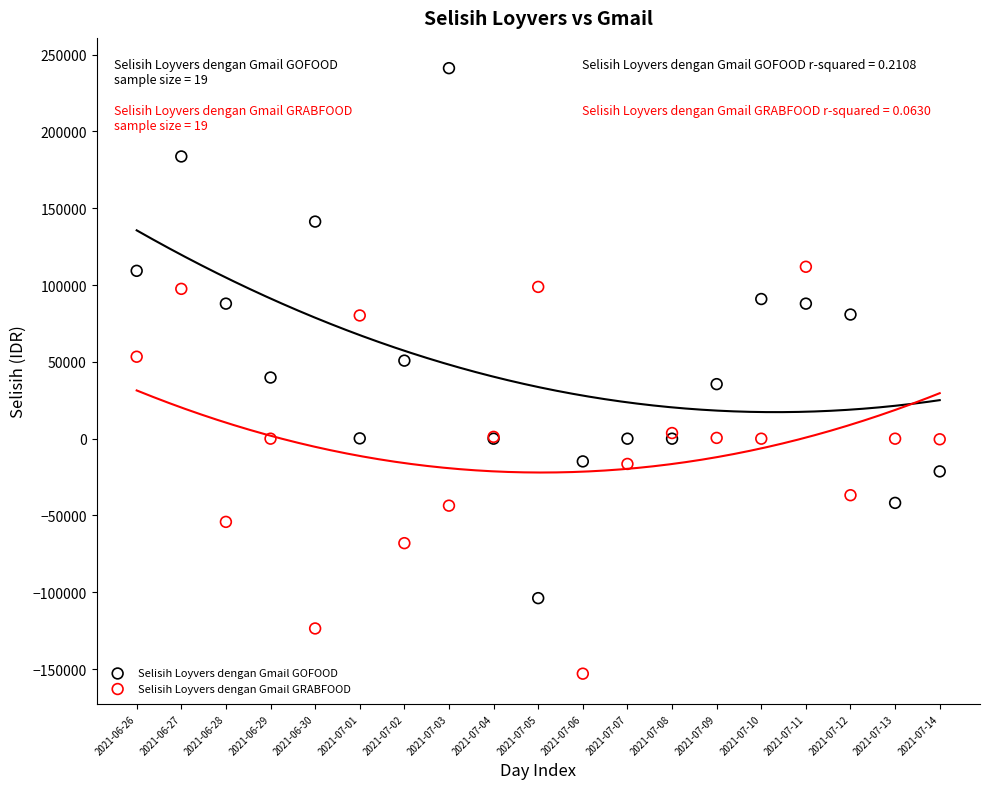

Which series reaches the minimum Y coordinate?

Selisih Loyvers dengan Gmail GRABFOOD